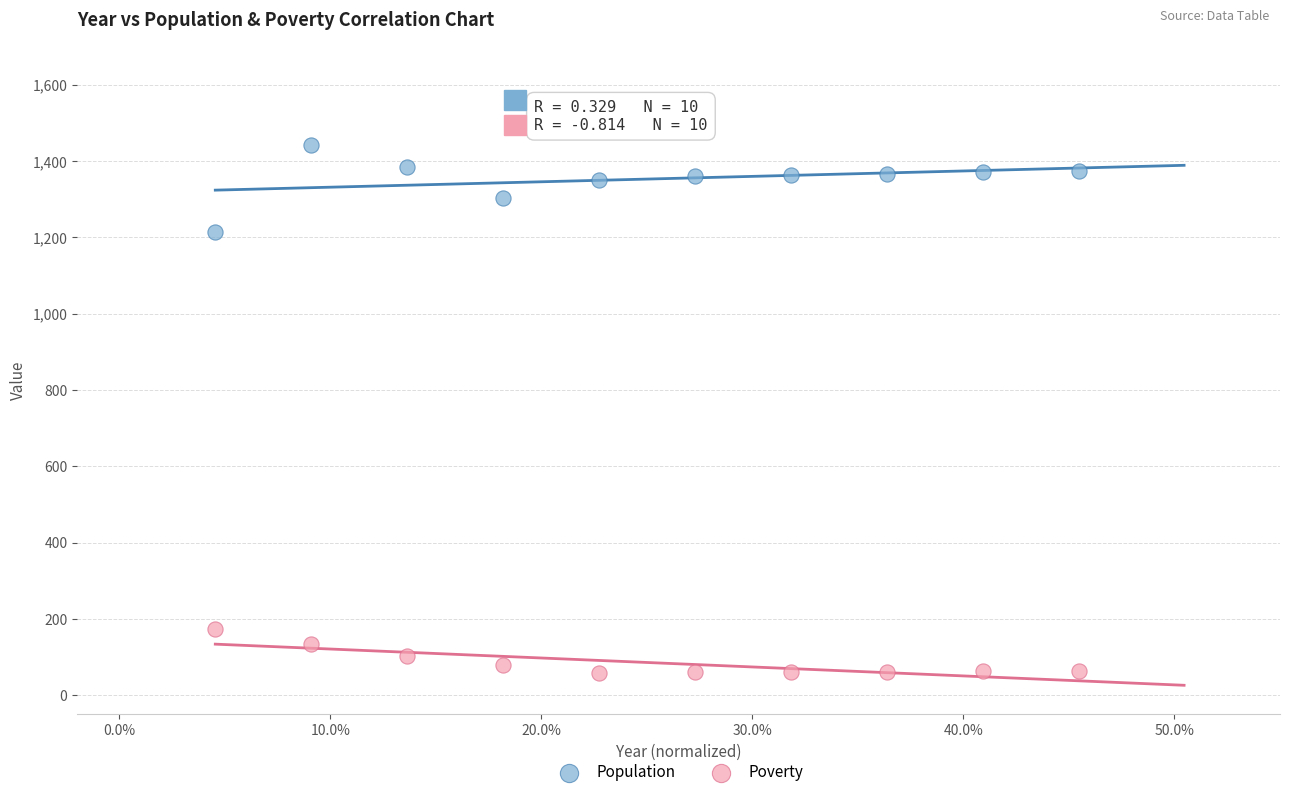

Which series contains the lowest Y value?

Poverty